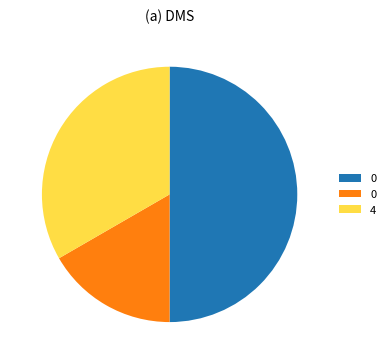

Count the number of slices in the pie.

3